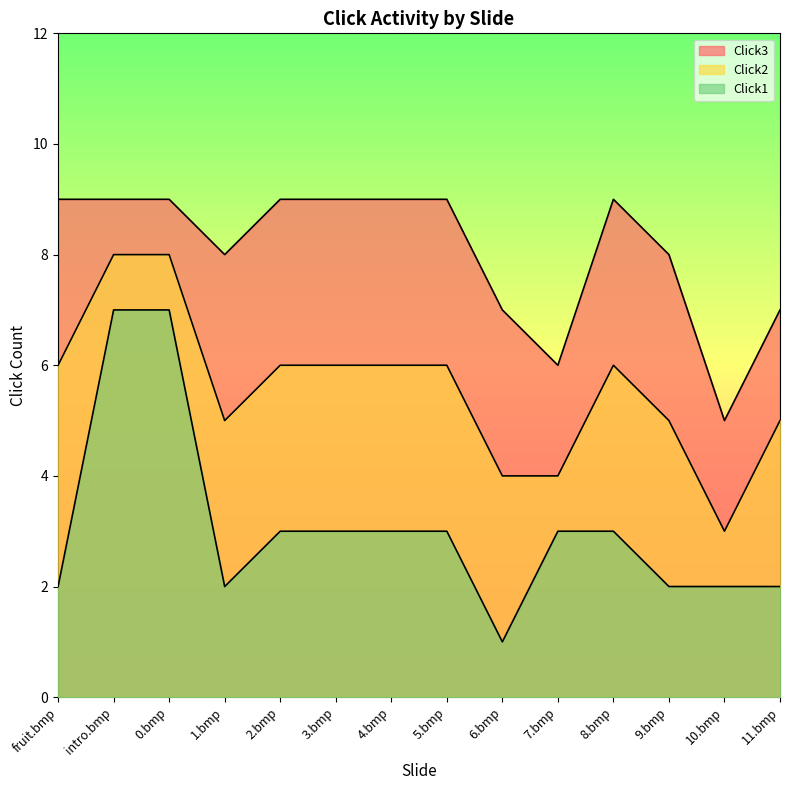

At how many categories does at least one series exceed 6?

12